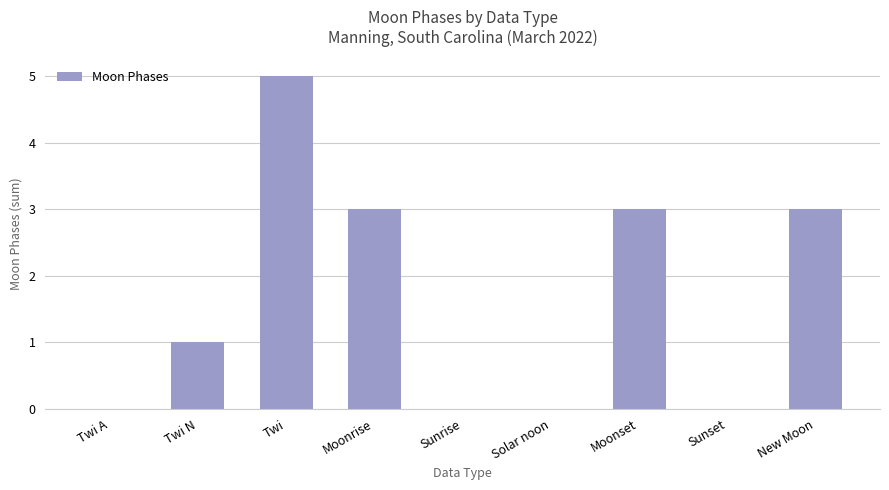

Count the number of categories in the chart.

9